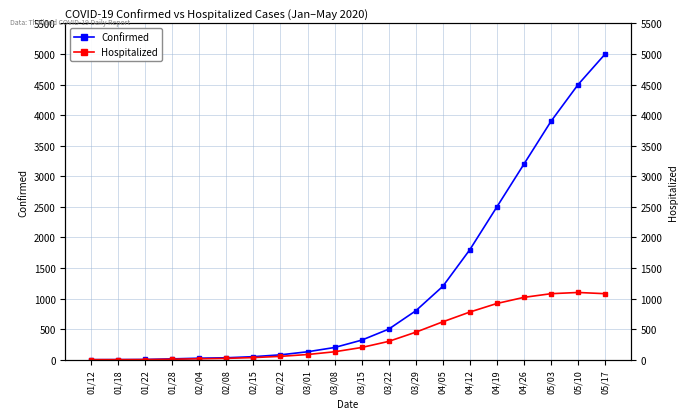

Which series has the widest spread of values?

Confirmed